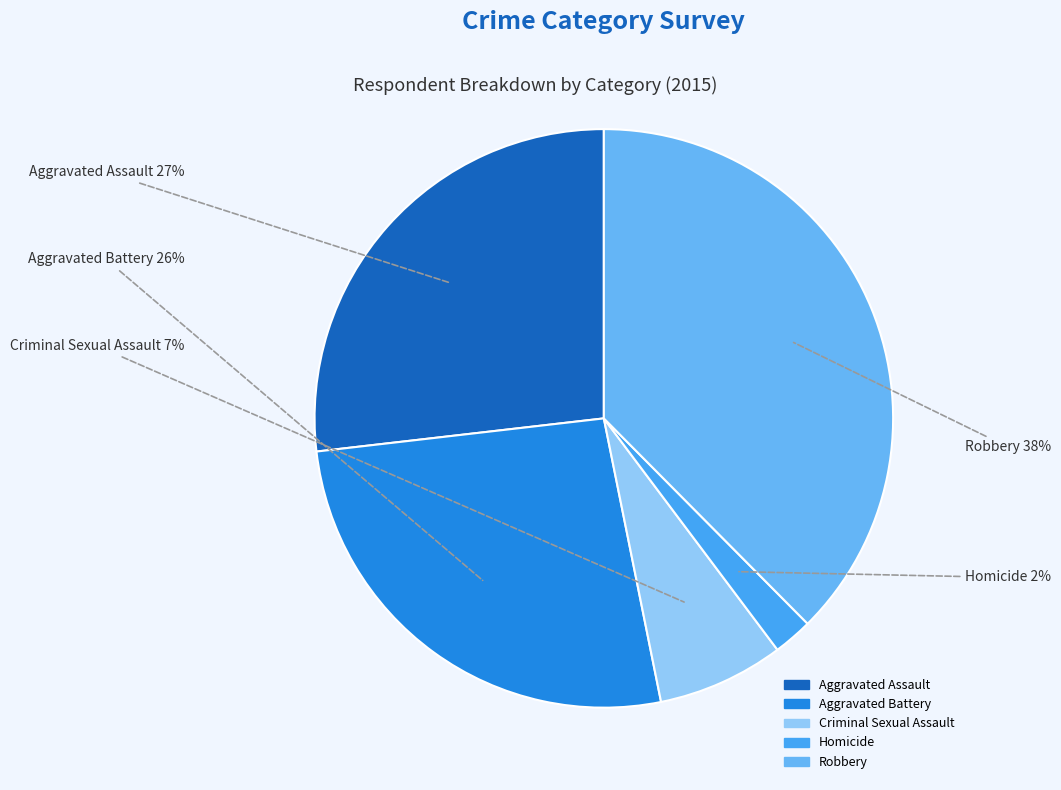

What percentage is the Robbery slice, to the nearest percent?

38%